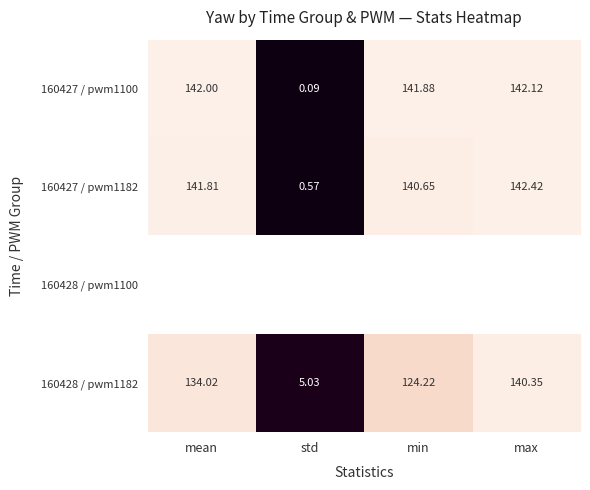

List the labels in order of 160427 / pwm1100 value, largest first.

max, mean, min, std